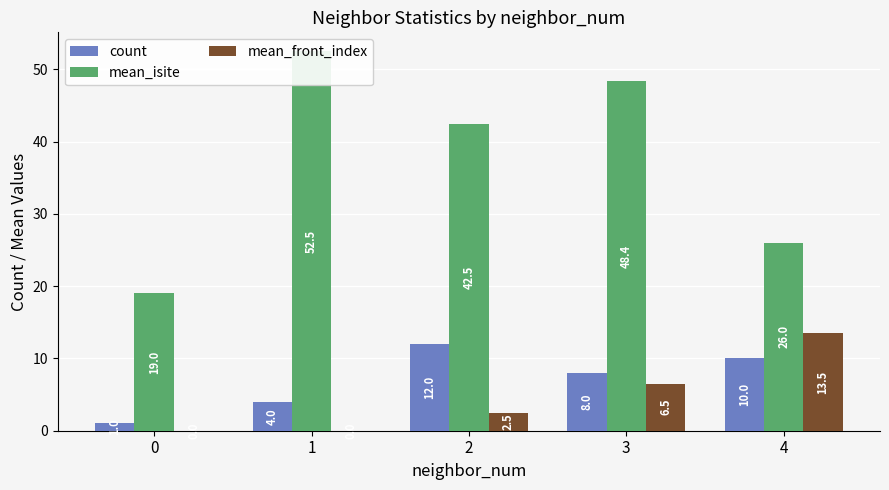

What is the difference between the second highest and minimum values in the mean_isite series?

29.4